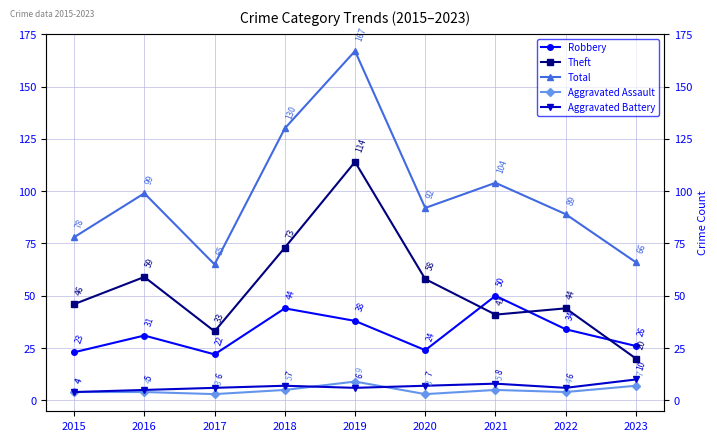

The Aggravated Battery series shows 6 at 2017. True or false?

True